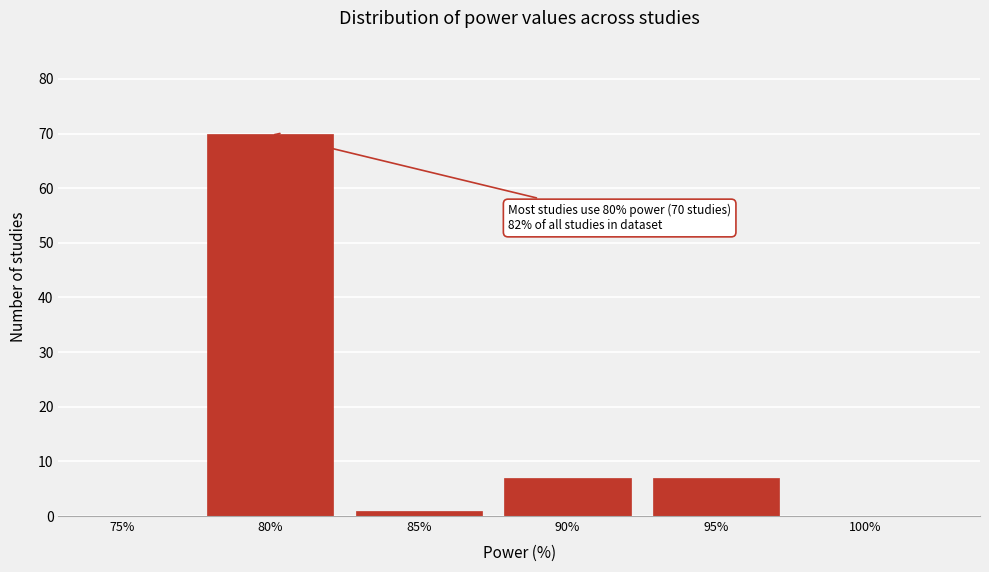

Reading left to right, list all the values displayed in this chart.

75%=0	80%=70	85%=1	90%=7	95%=7	100%=0